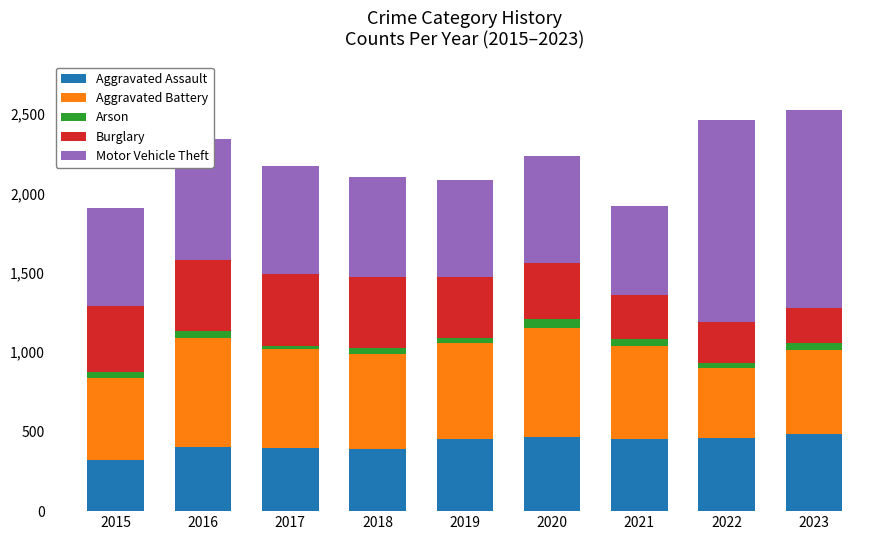

What is the sum of all Aggravated Assault values?

3829